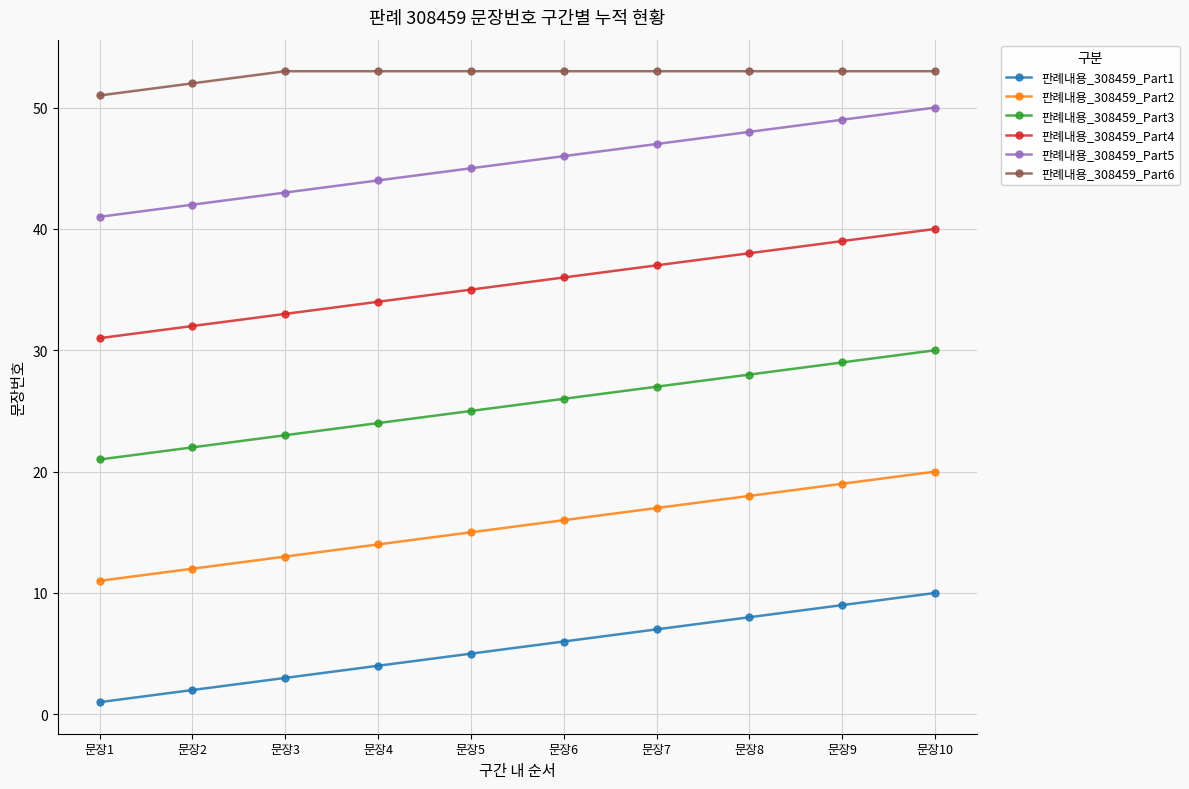

How many lines are shown in the chart?

6